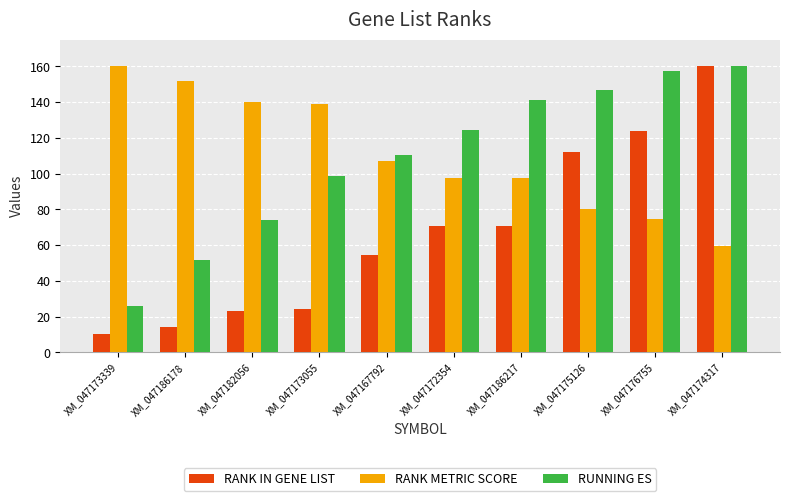

What is the approximate value of RANK METRIC SCORE at XM_047176755?

74.8